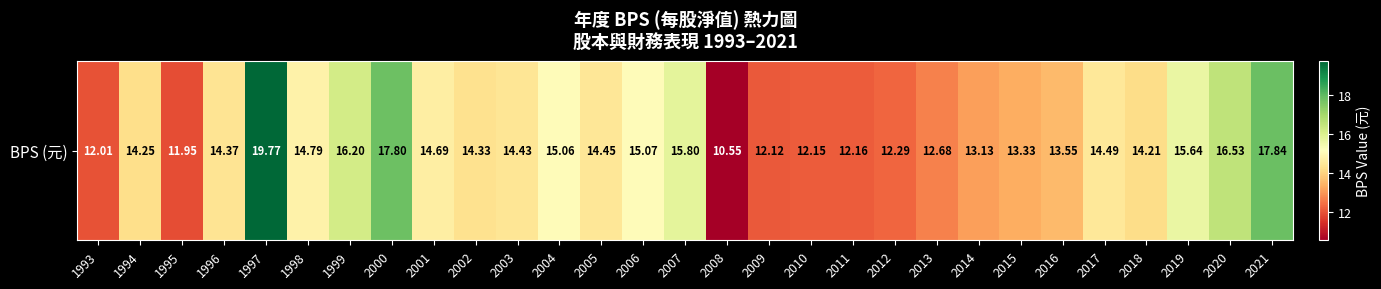

Rank the categories by value from lowest to highest.

2008, 1995, 1993, 2009, 2010, 2011, 2012, 2013, 2014, 2015, 2016, 2018, 1994, 2002, 1996, 2003, 2005, 2017, 2001, 1998, 2004, 2006, 2019, 2007, 1999, 2020, 2000, 2021, 1997